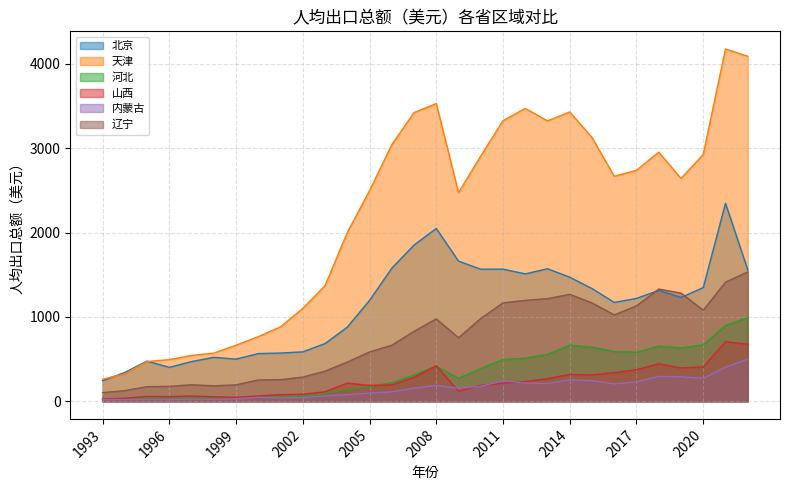

True or false: 河北 and 天津 cross at least once.

False